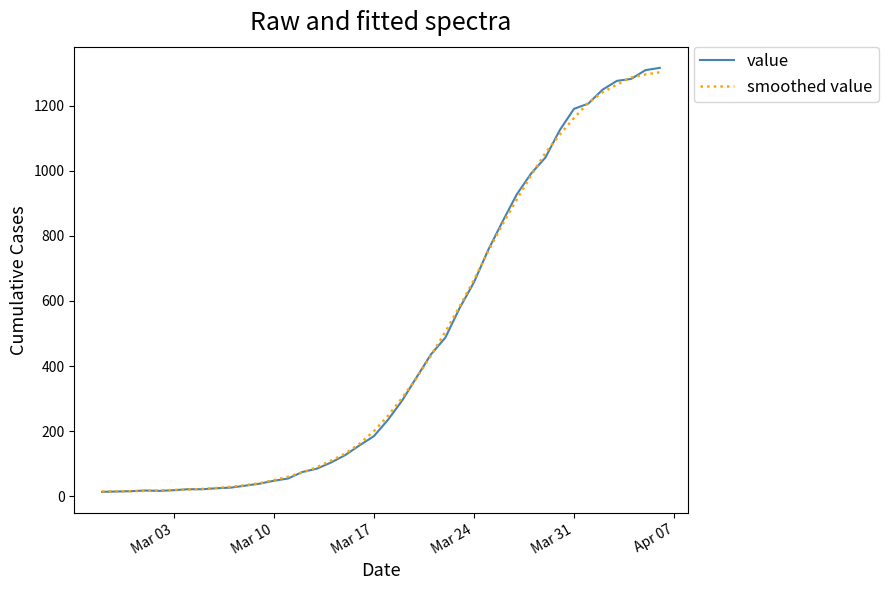

What is the greatest value displayed?

1317.0